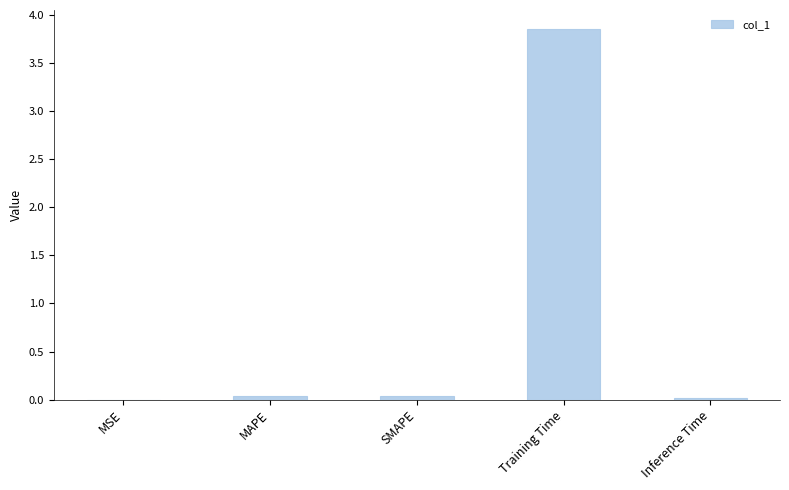

What is the sum of the values at Inference Time and MAPE?

0.1